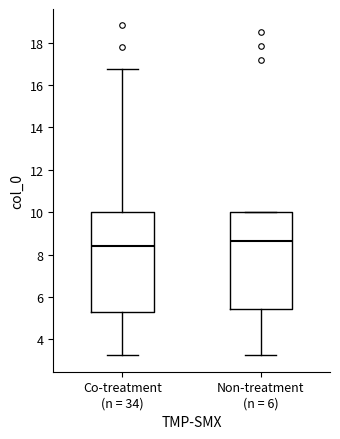

Reading left to right, read every box against the y-axis: the position of its median line, the range the box covers, and the ends of its whiskers. The values are not printed on the chart, so give them approximately, as read against the axis.

Co-treatment (n = 34): median 8.4, box 5.2 to 10.0, whiskers 3.2 to 16.8
Non-treatment (n = 6): median 8.6, box 5.4 to 10.0, whiskers 3.2 to 10.0